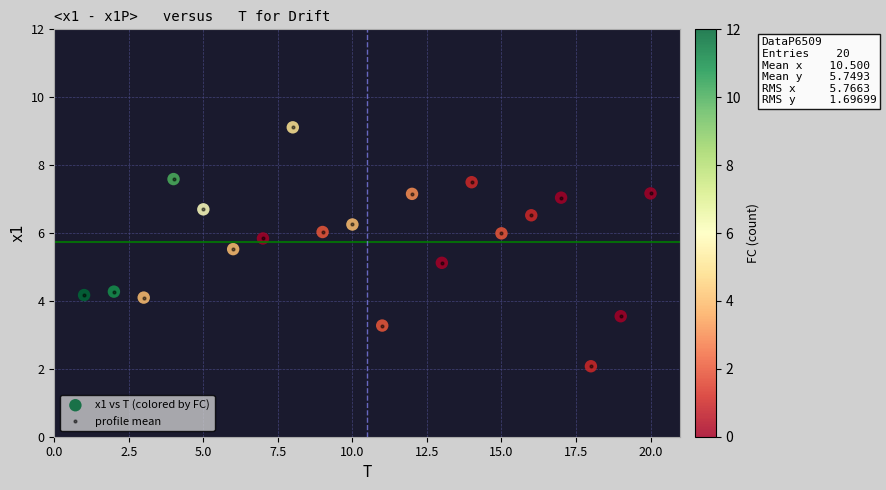

What is the minimum value shown in the chart?

2.1